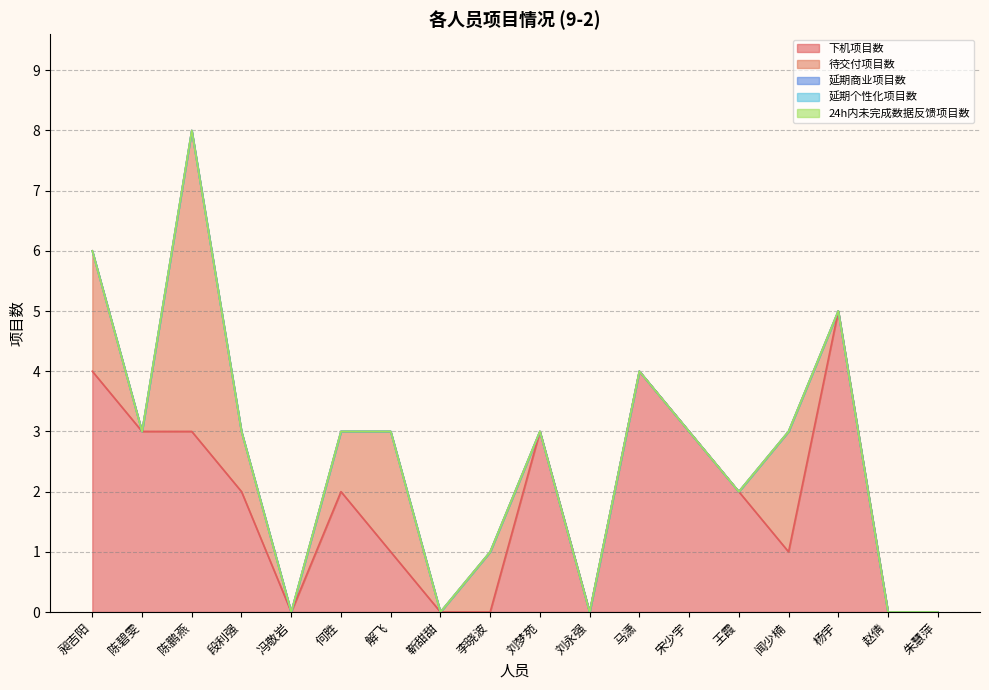

How many interior local peaks does the 下机项目数 series have?

4